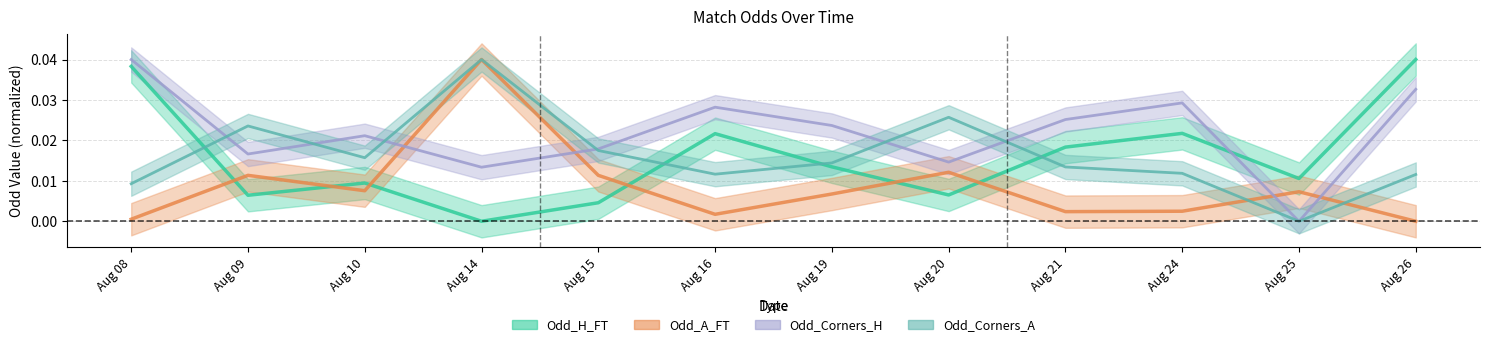

In Odd_Corners_A, how many points are higher than both neighbors (excluding endpoints)?

3